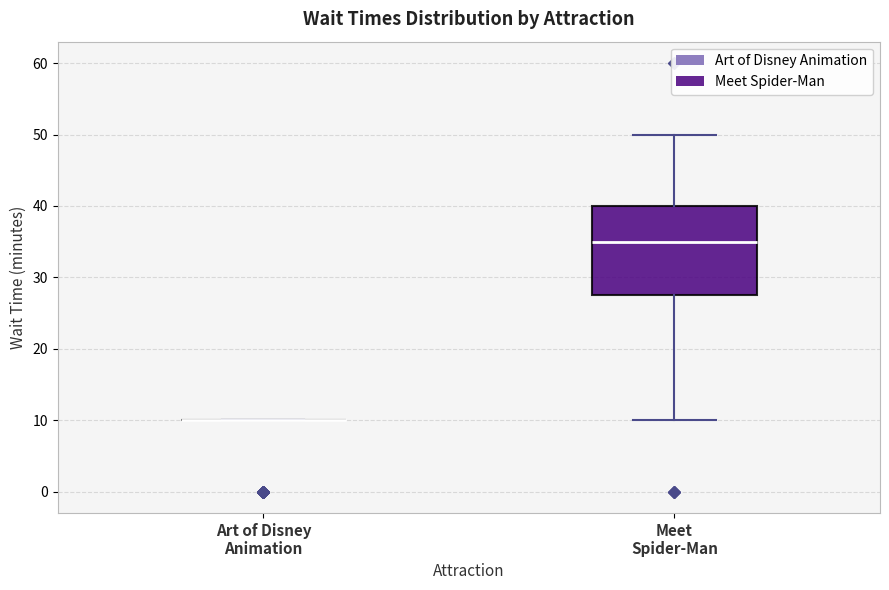

Comparing the boxes themselves (not the whiskers), which one is the tallest?

Meet Spider-Man